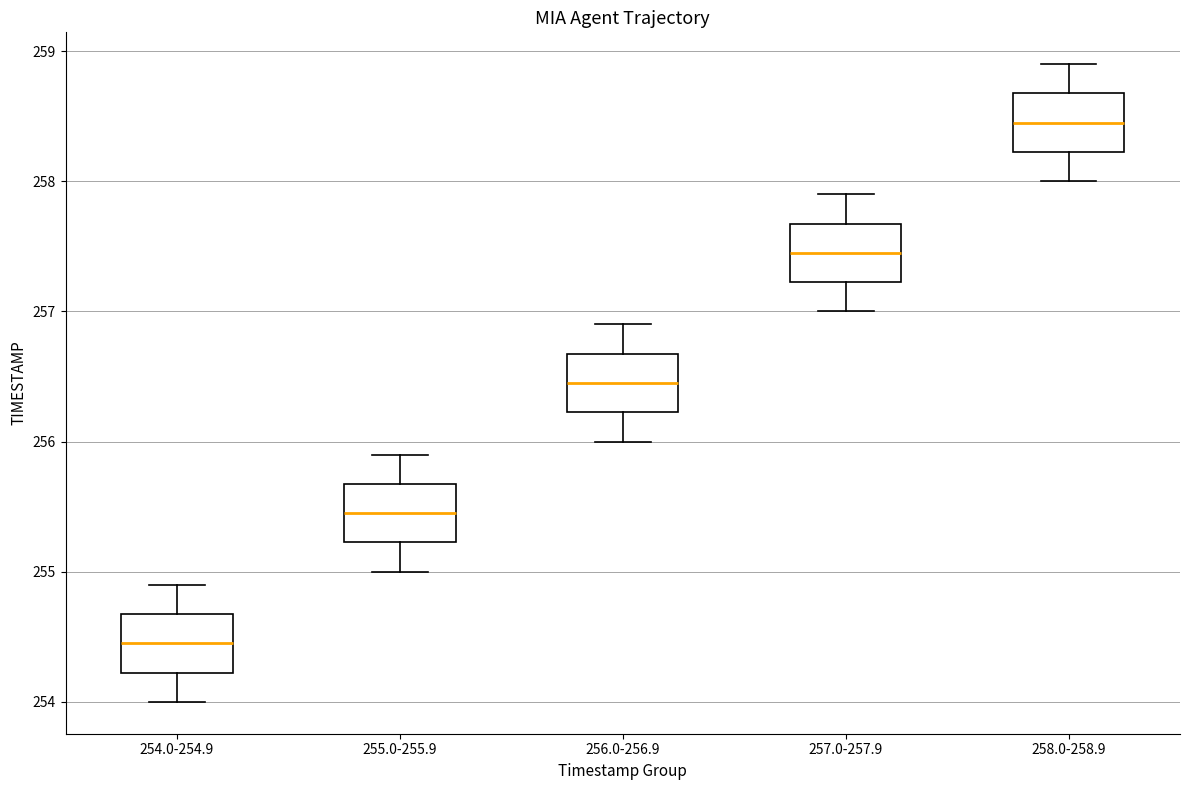

Which box's median line is the lowest?

254.0-254.9